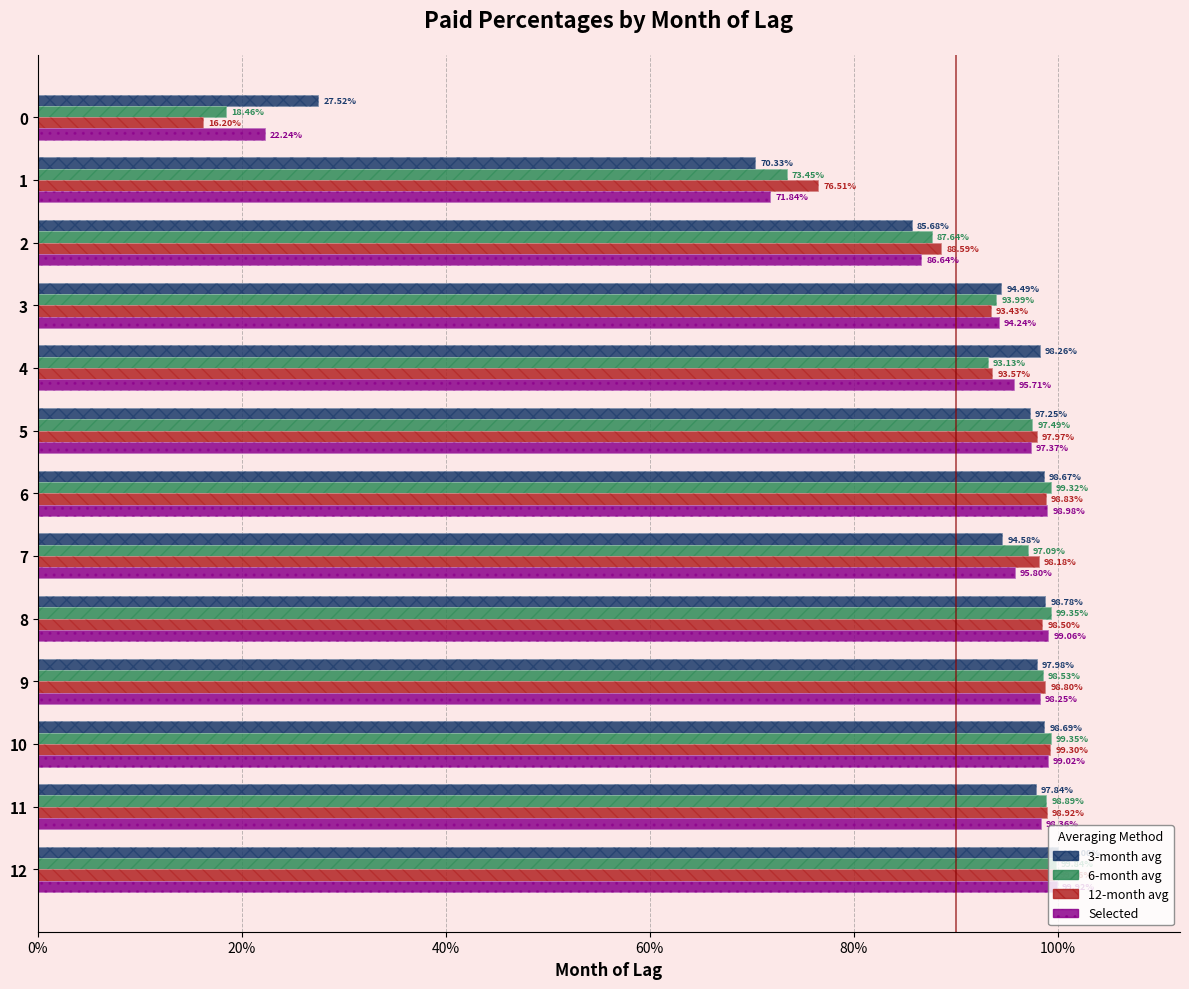

What is the highest value of the 6-month avg series?

1.0